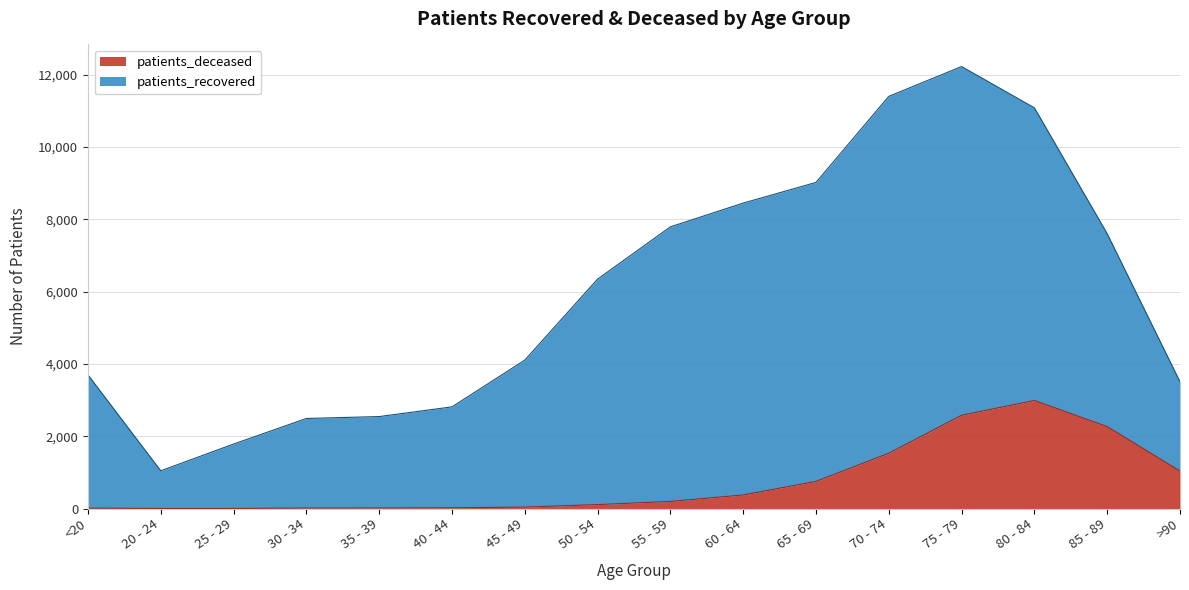

At which category is the sum across all series the highest?

75 - 79